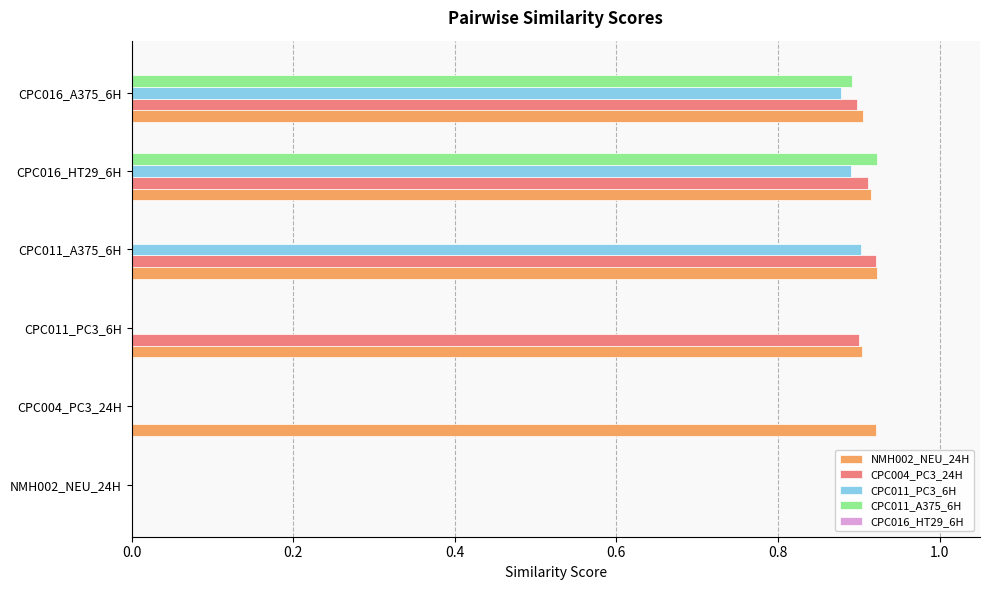

Between CPC011_PC3_6H and CPC016_HT29_6H, which series saw the biggest shift?

CPC011_A375_6H